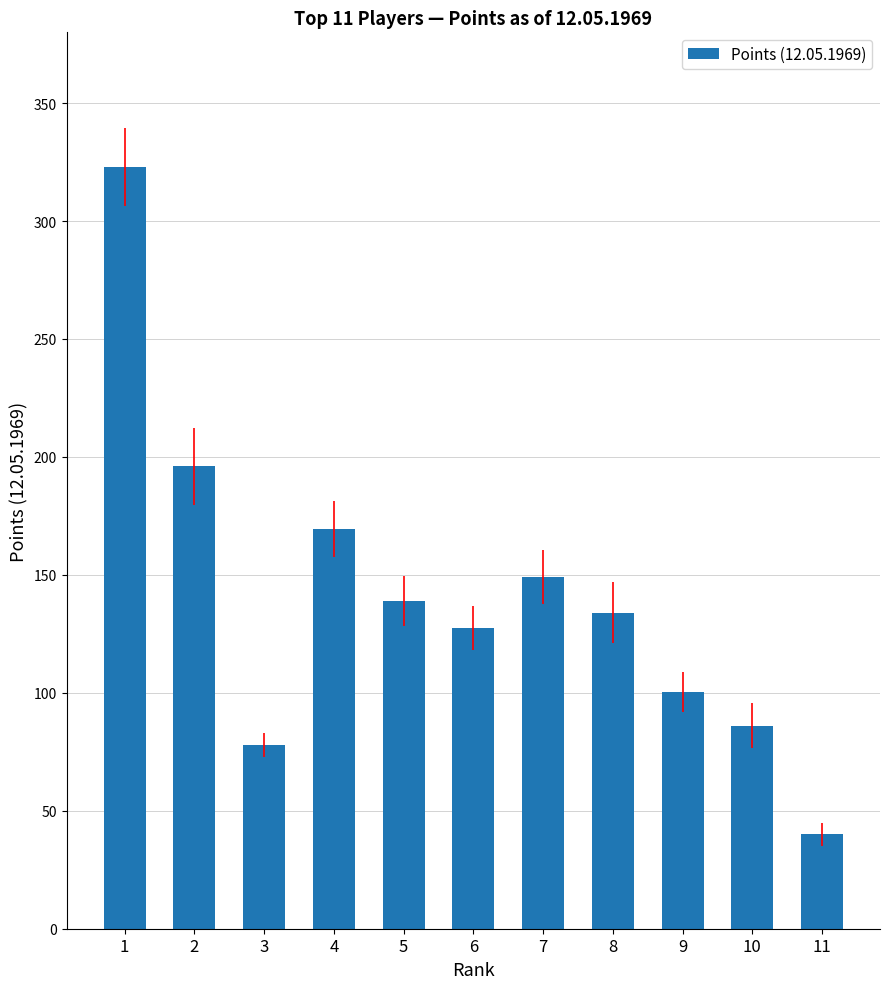

At which label is the value closest to 181?

4